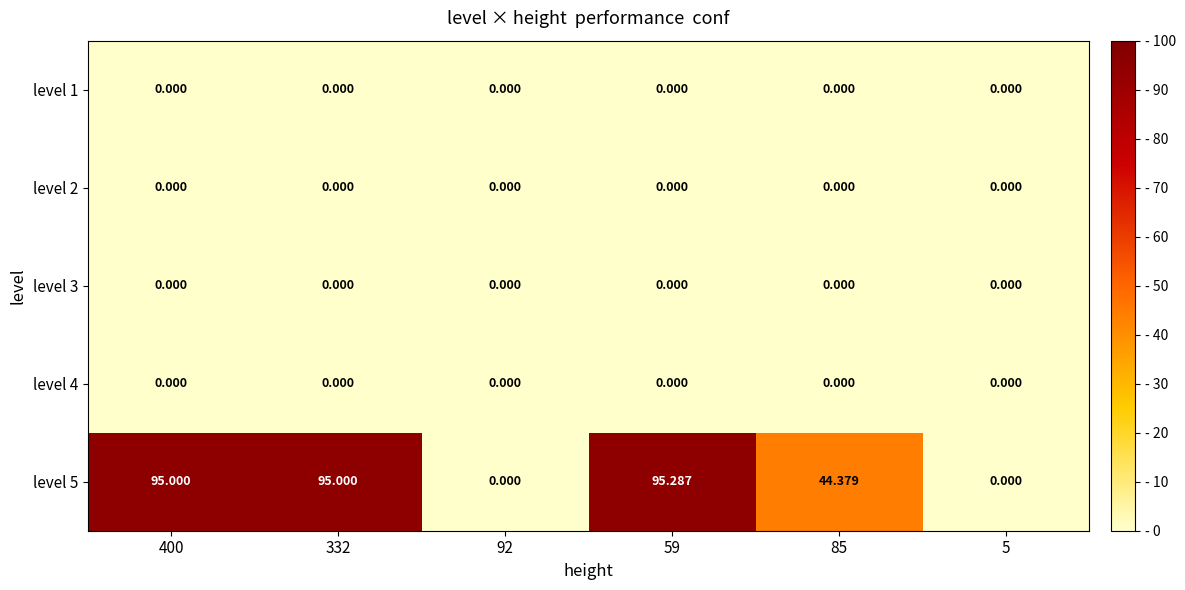

How many data points does each series have?

6